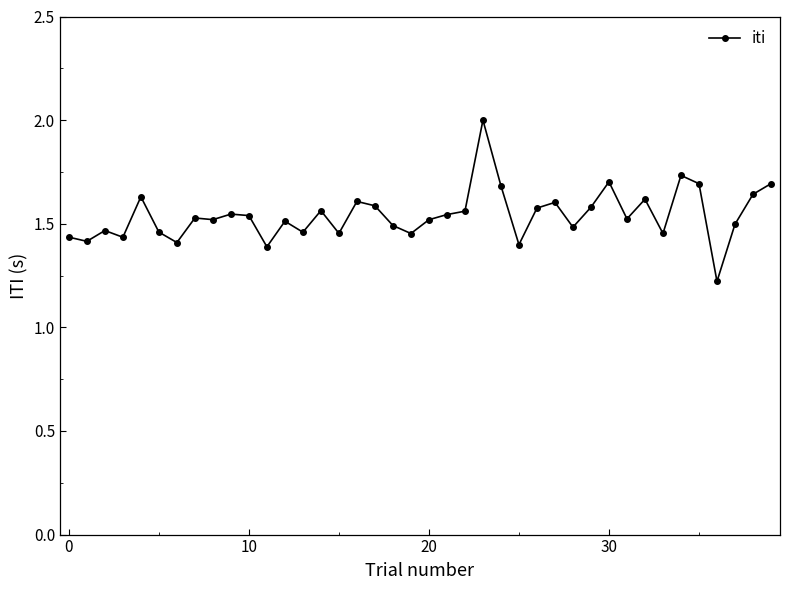

What is the maximum value shown in the chart?

2.0